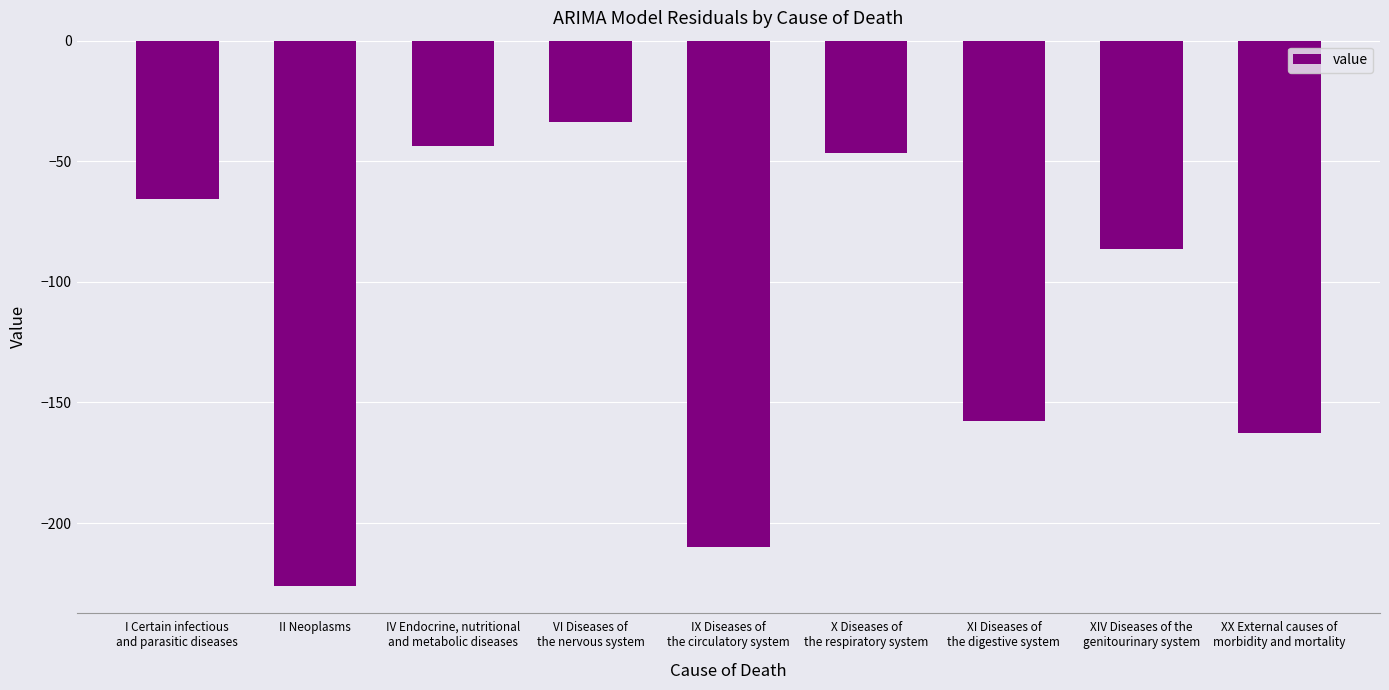

What is the label of the 8th bar from the left?

XIV Diseases of the
genitourinary system